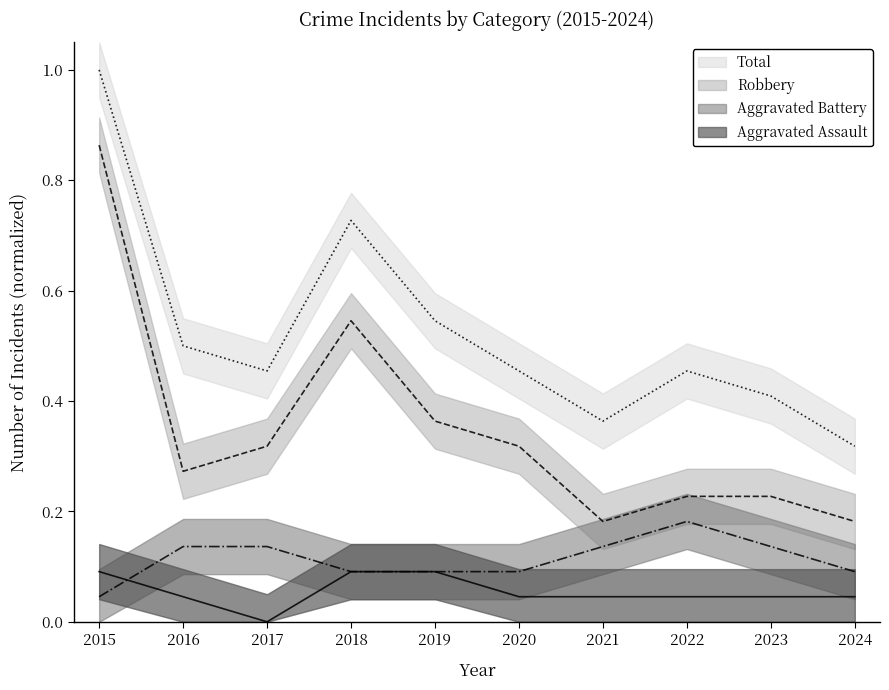

Reading left to right, transcribe all the data shown in this chart.

Aggravated Assault: 2015=0.1	2016=0.0	2017=0.0	2018=0.1	2019=0.1	2020=0.0	2021=0.0	2022=0.0	2023=0.0	2024=0.0
Aggravated Battery: 2015=0.0	2016=0.1	2017=0.1	2018=0.1	2019=0.1	2020=0.1	2021=0.1	2022=0.2	2023=0.1	2024=0.1
Robbery: 2015=0.9	2016=0.3	2017=0.3	2018=0.5	2019=0.4	2020=0.3	2021=0.2	2022=0.2	2023=0.2	2024=0.2
Total: 2015=1.0	2016=0.5	2017=0.5	2018=0.7	2019=0.5	2020=0.5	2021=0.4	2022=0.5	2023=0.4	2024=0.3